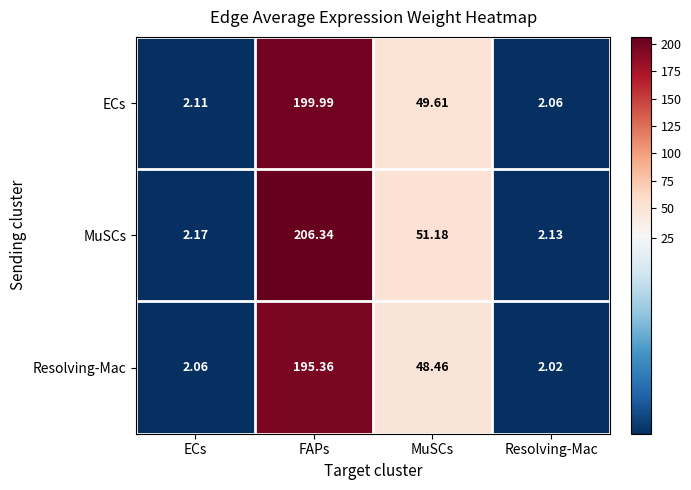

Which series has the largest total across all categories?

MuSCs